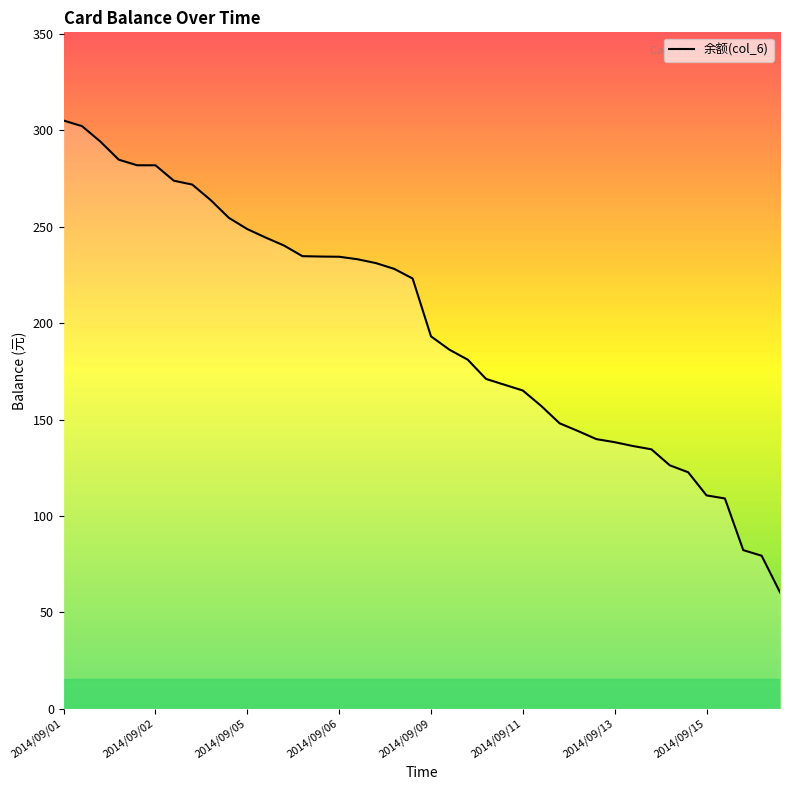

What is the difference between the maximum and minimum values?

244.7